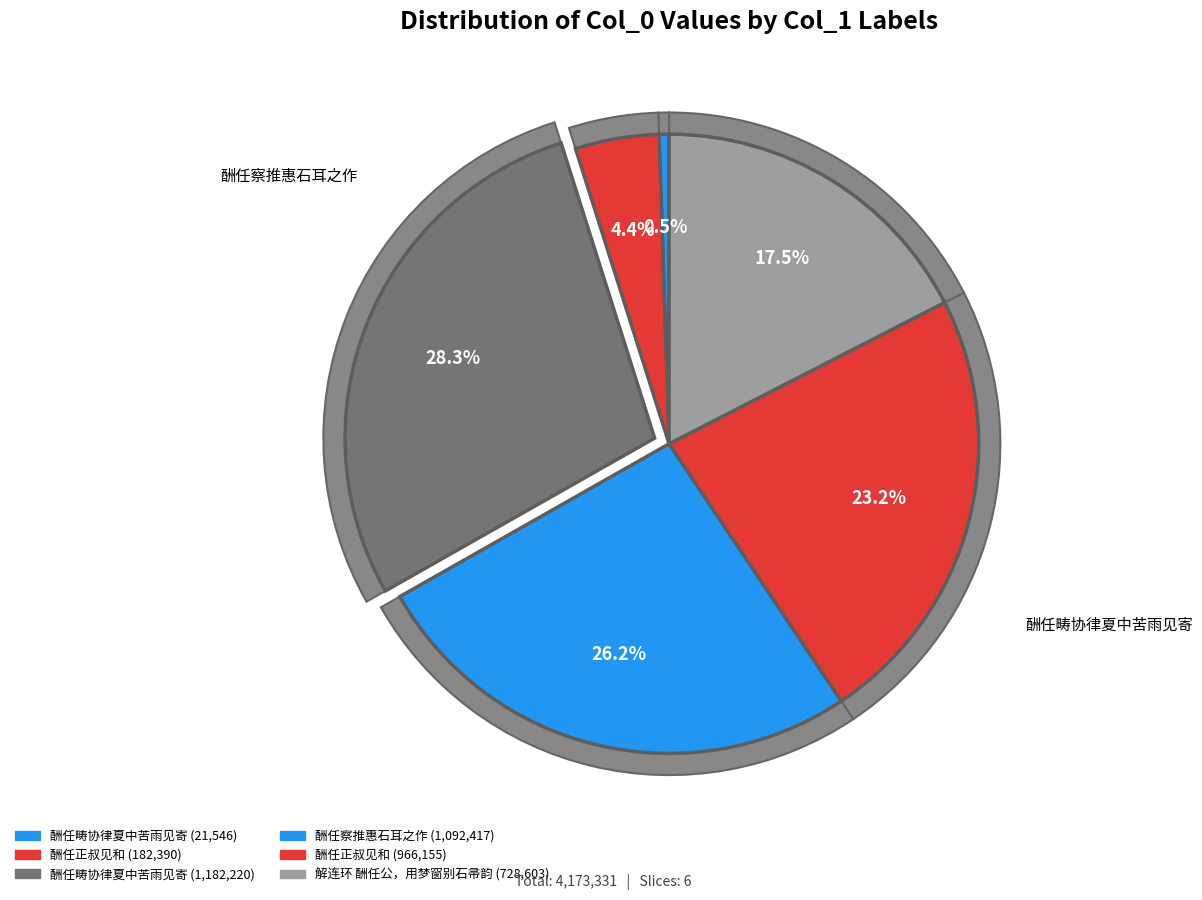

Is it true that 酬任正叔见和 is 23% of the pie?

True